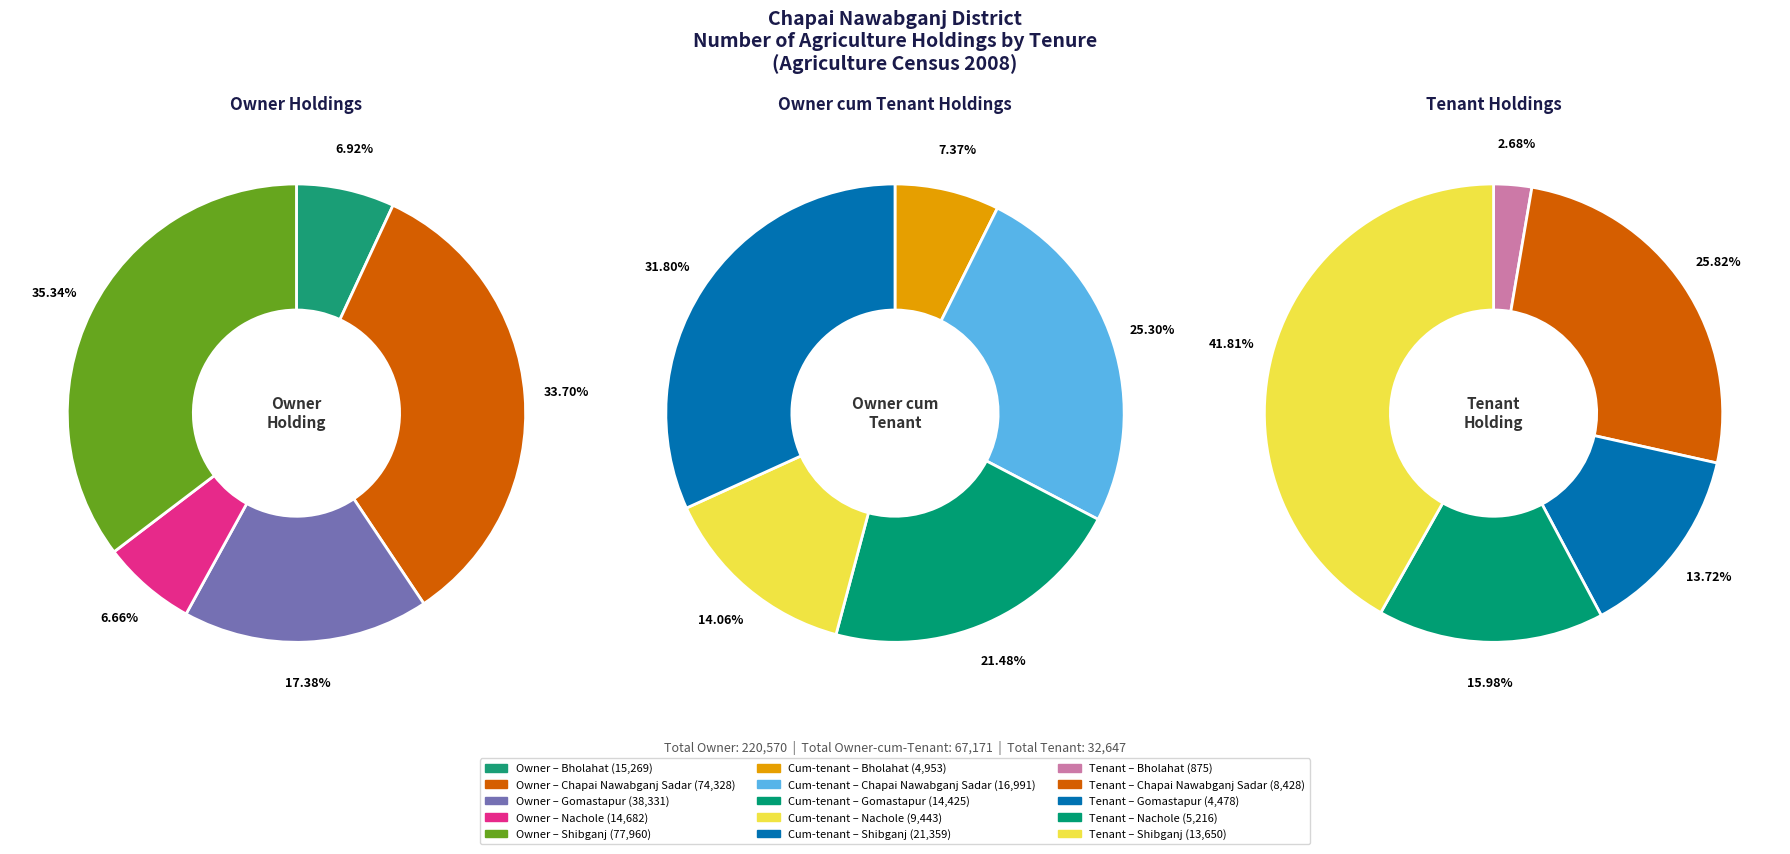

To the nearest percent, what portion does Nachole represent?

14%